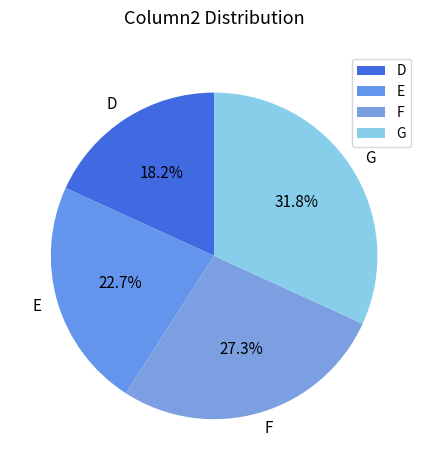

How many segments does this pie chart have?

4